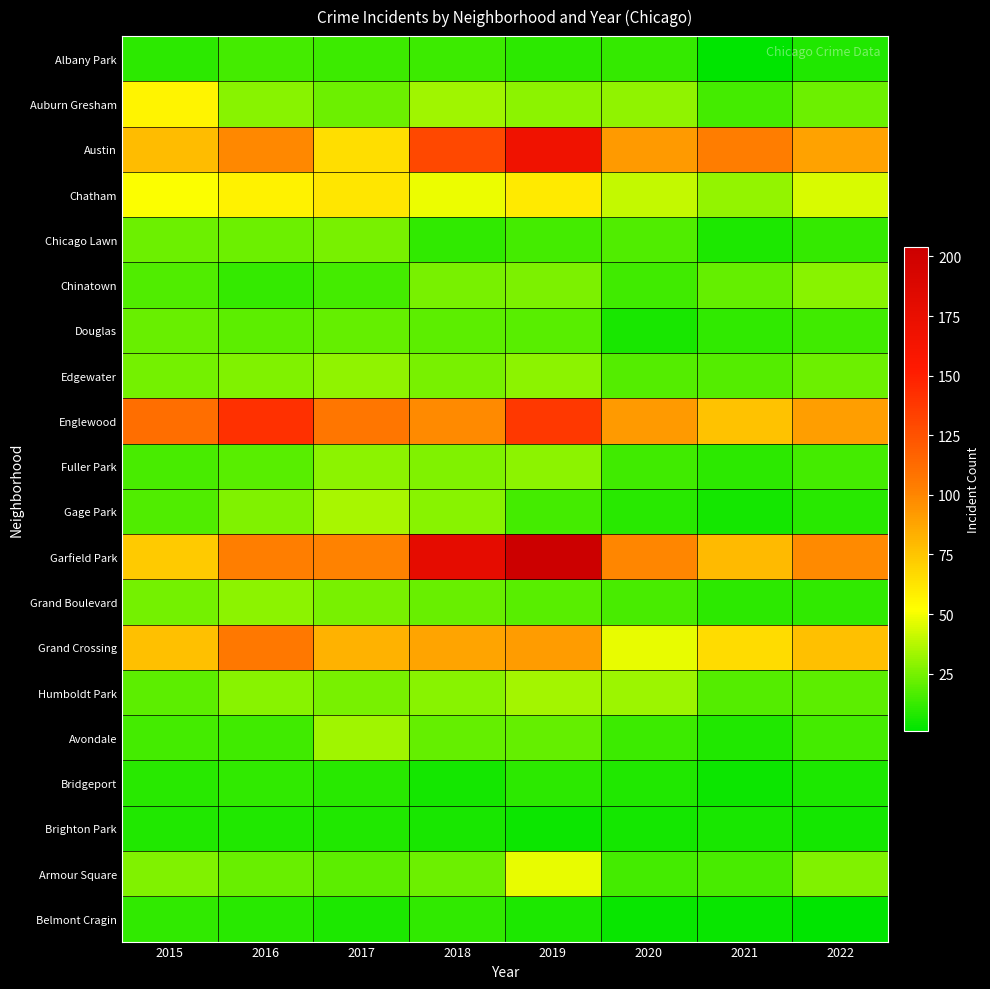

Which series has the widest spread of values?

Garfield Park